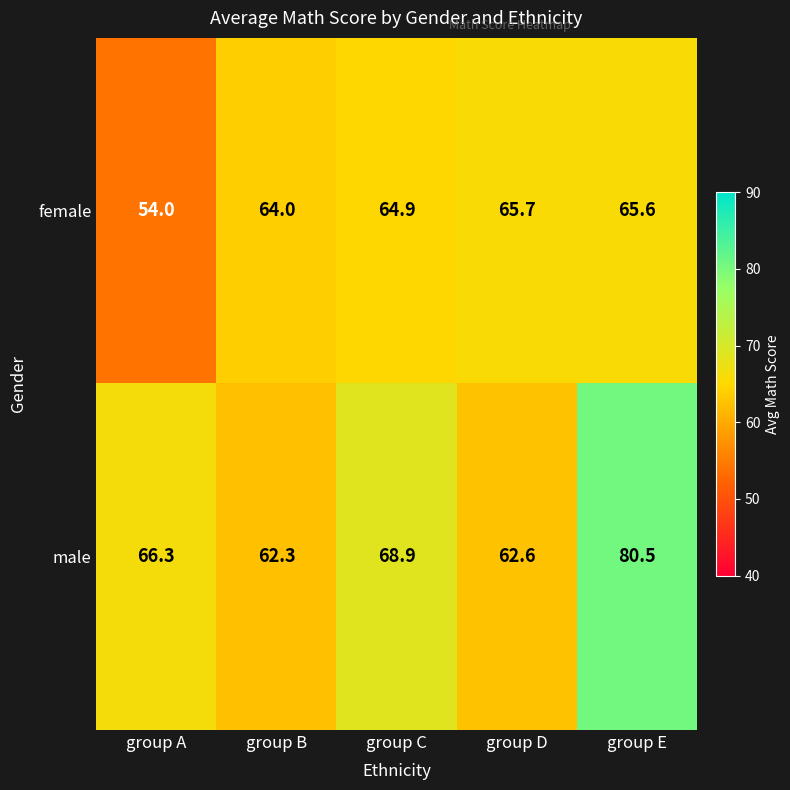

What is the minimum value for female?

54.0